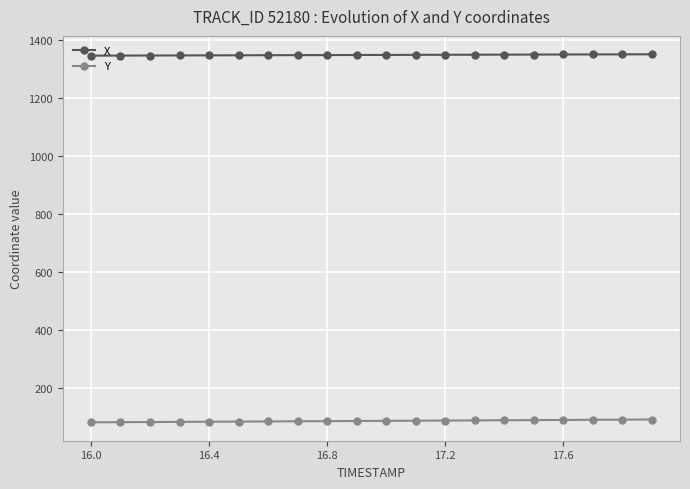

Is this an area chart (filled region under the line)?

No